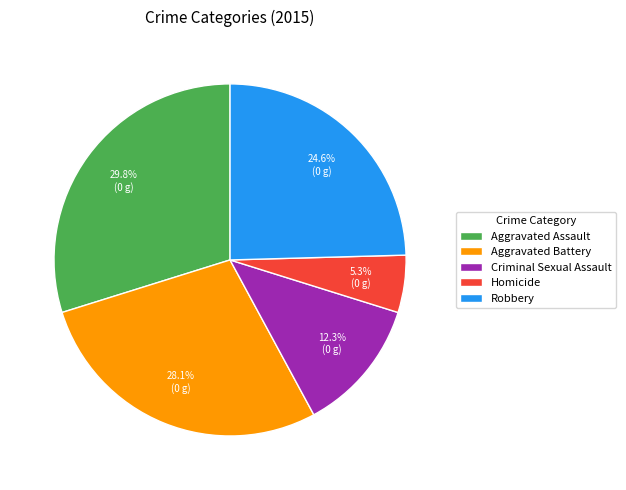

The Aggravated Assault slice represents 30% of the pie. True or false?

True